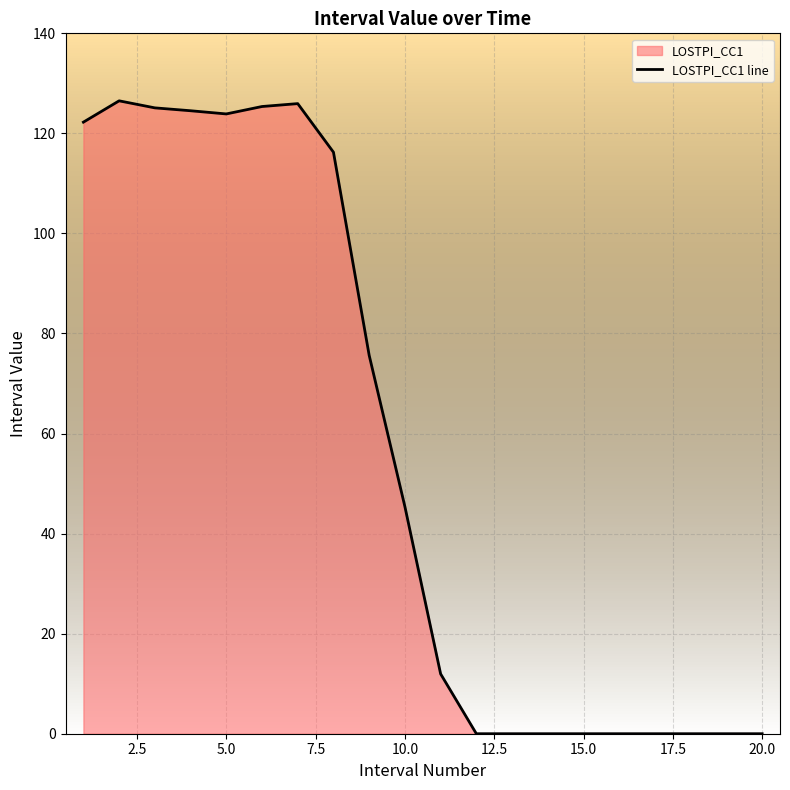

Reading left to right, what are all the values shown in this chart?

122.2	126.5	125.1	124.5	123.9	125.4	126.0	116.2	75.6	45.4	12.0	0.0	0.0	0.0	0.0	0.0	0.0	0.0	0.0	0.0